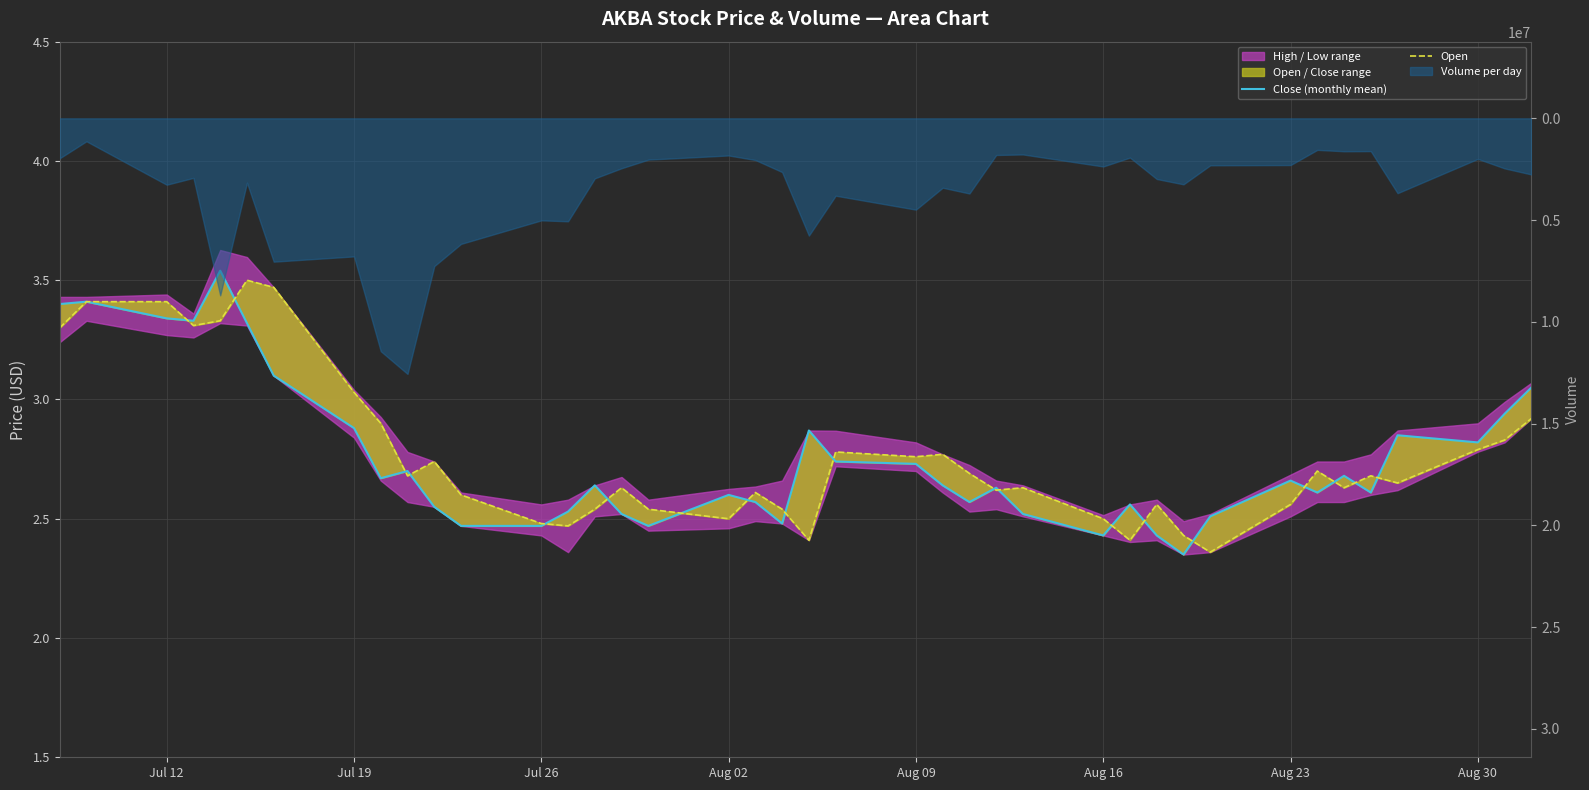

True or false: Open and Close (monthly mean) intersect in this chart.

True